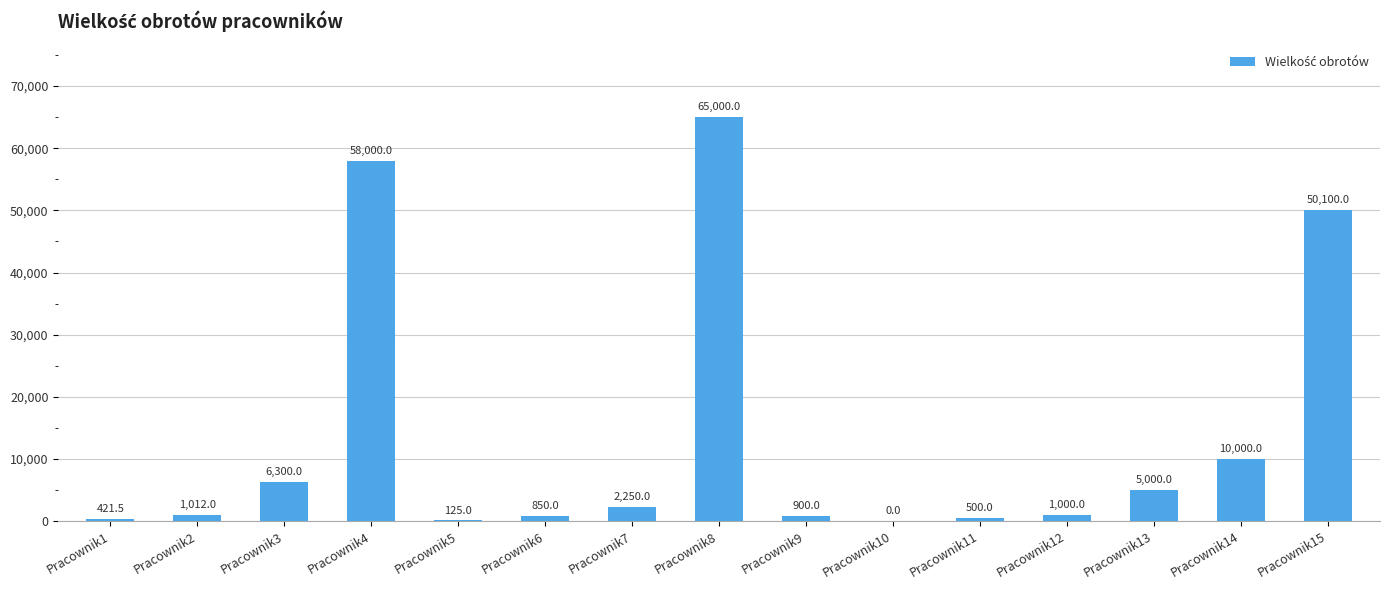

Which has a higher value, Pracownik11 or Pracownik5?

Pracownik11